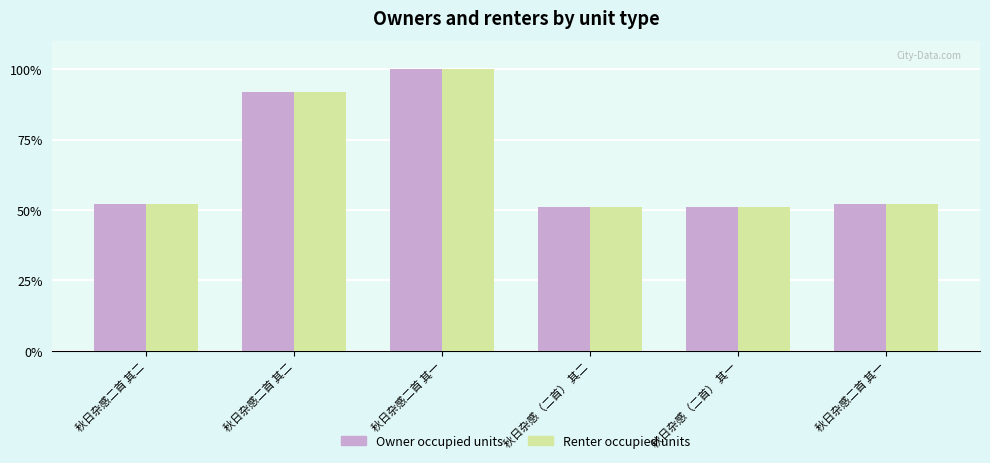

What are all the series names shown in the legend?

Owner occupied units, Renter occupied units